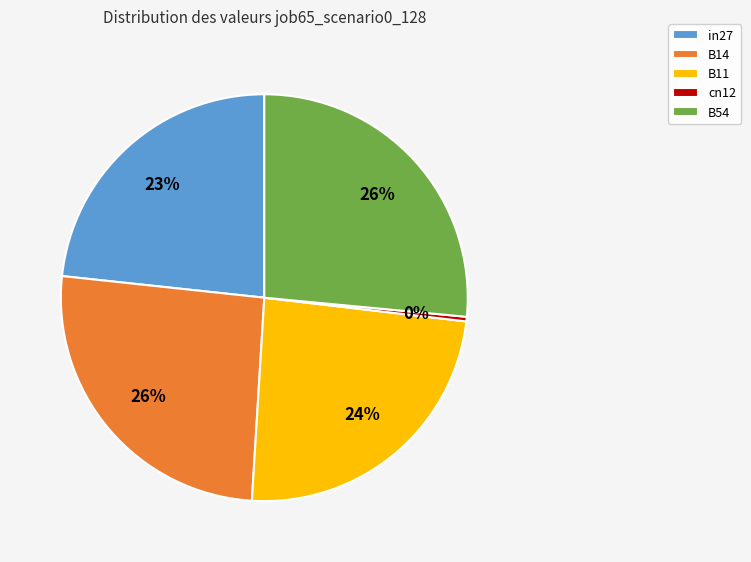

To the nearest percent, what is the difference between the B54 and cn12 slice percentages?

26%